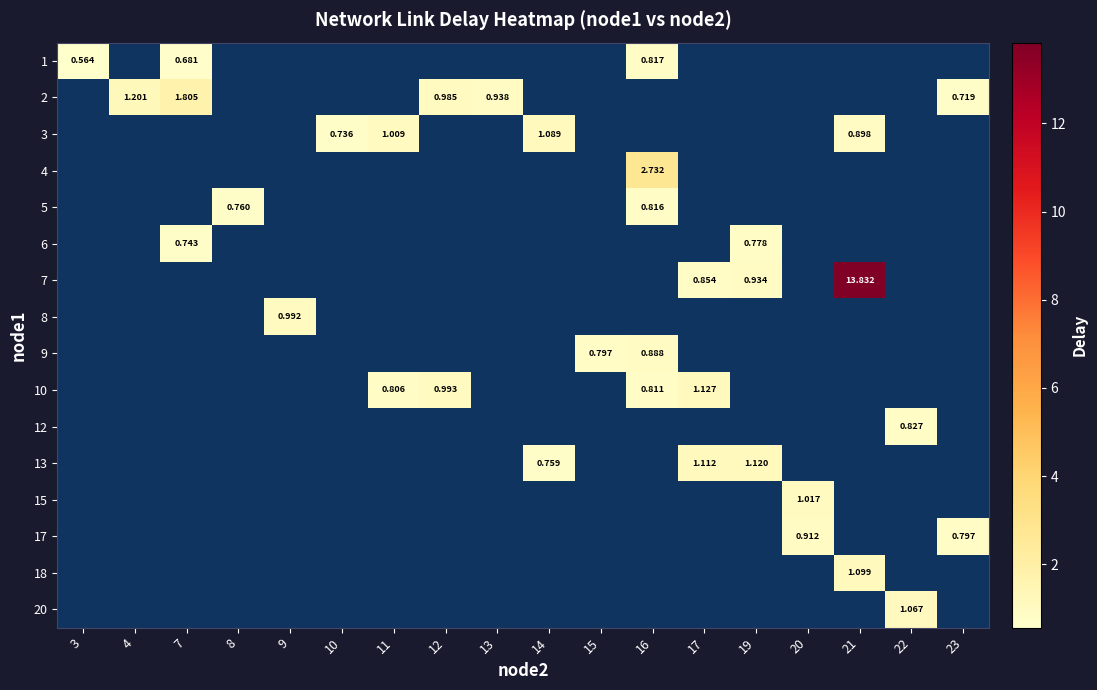

Is the value of 3 at 14 greater than the value of 4 at 16?

No